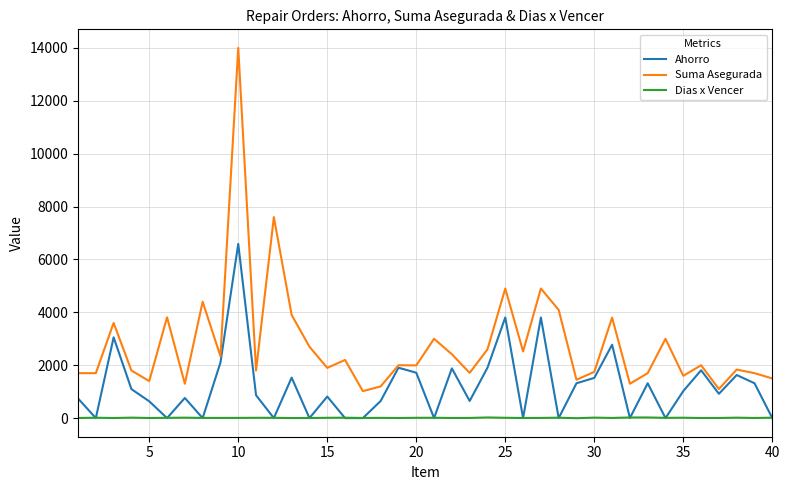

At how many categories does at least one series exceed 5234?

2